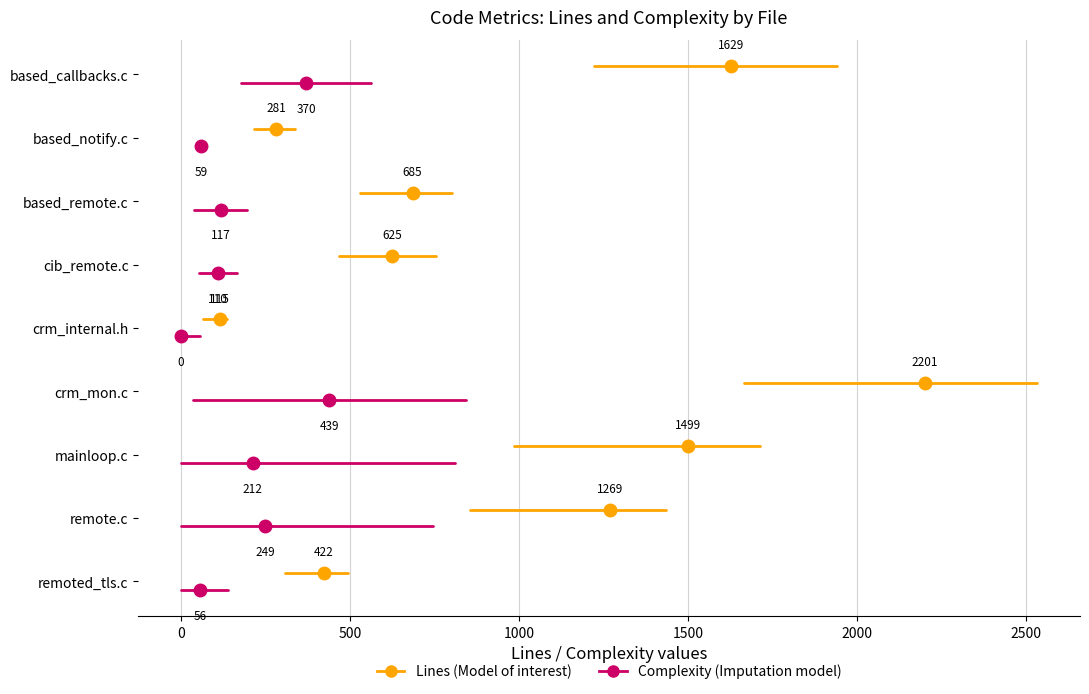

What position from the right is 0?

1